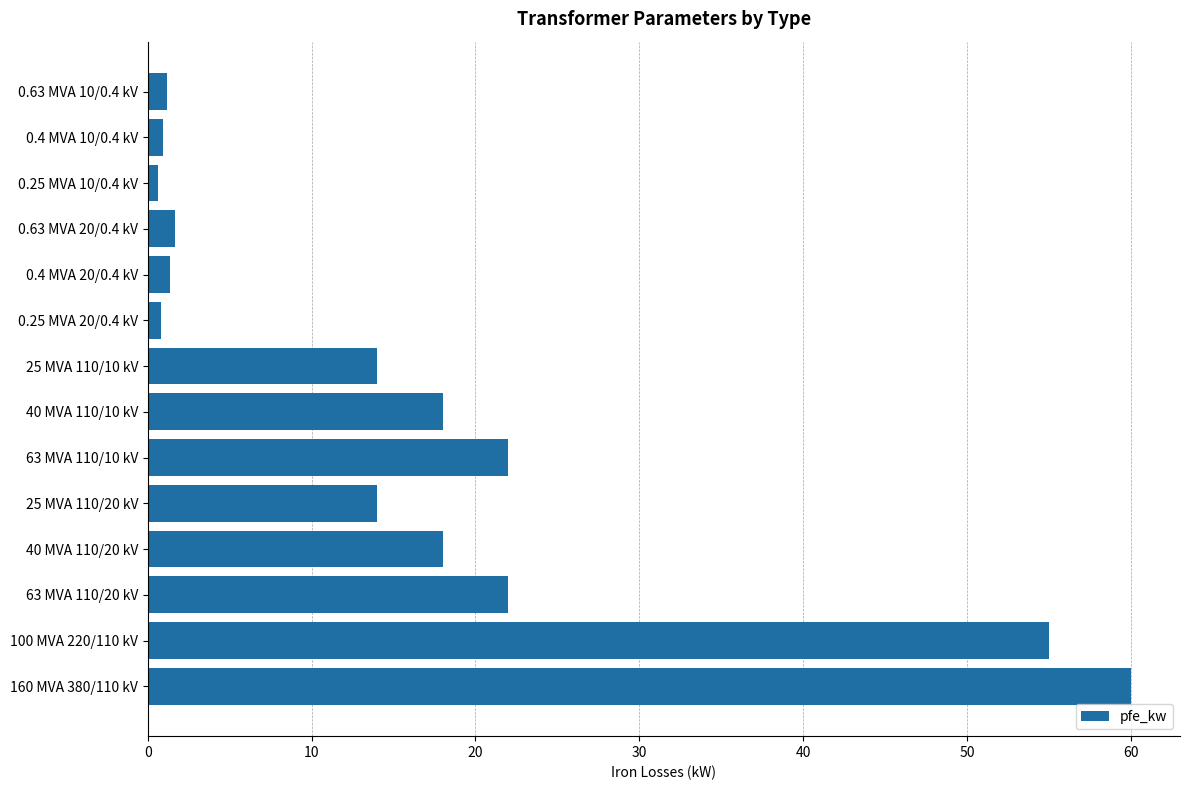

What is the difference between the maximum and minimum values?

59.4